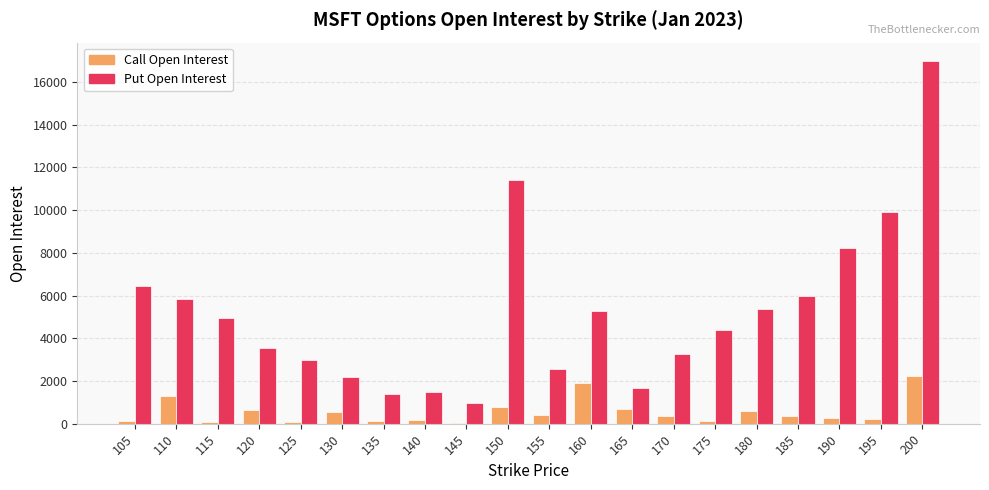

The value of Call Open Interest at 150 is 787. True or false?

True